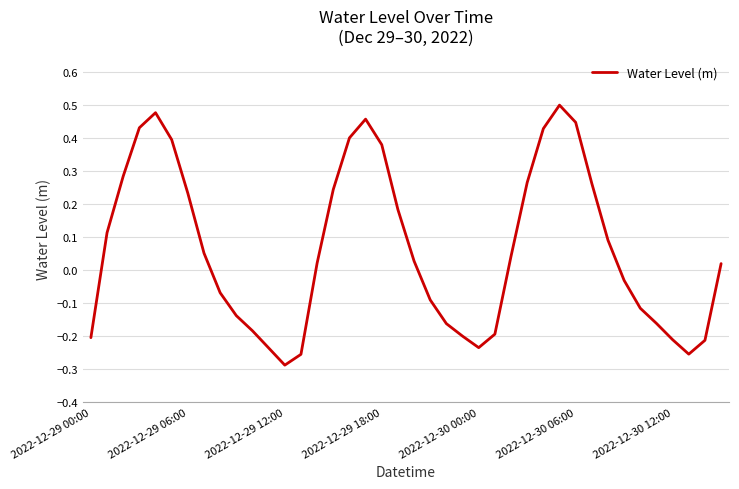

What is the difference between the maximum and minimum values?

0.8